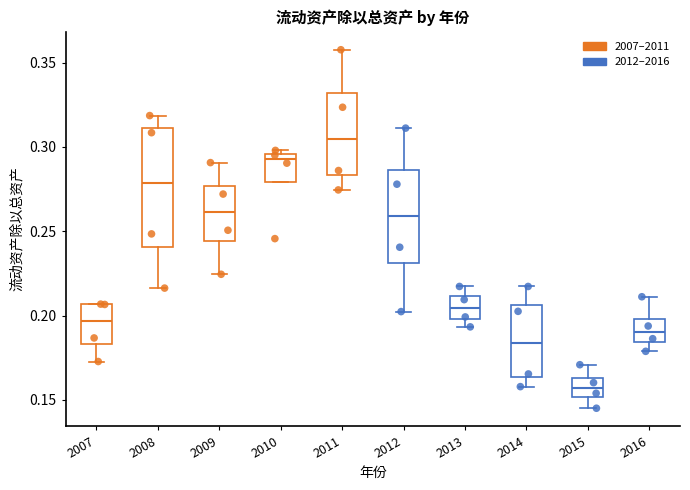

Which box's median line is the lowest?

2015